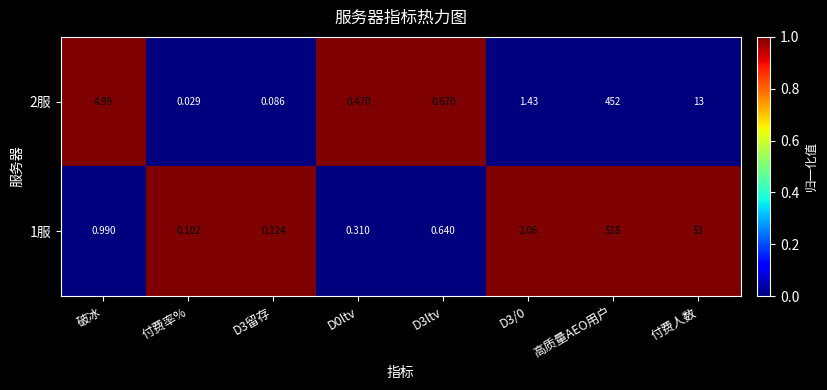

At which label is 1服 closest to 259?

付费人数